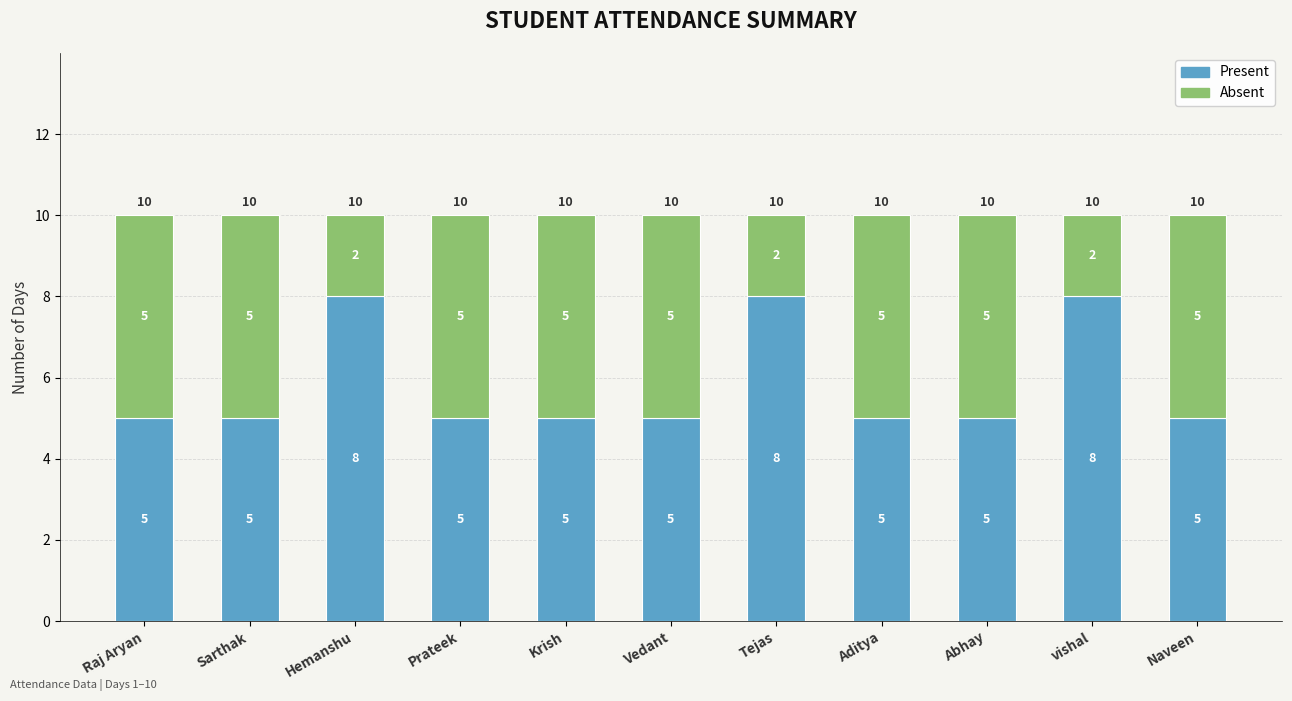

Reading left to right, list the values for the Present series.

Raj Aryan=5	Sarthak=5	Hemanshu=8	Prateek=5	Krish=5	Vedant=5	Tejas=8	Aditya=5	Abhay=5	vishal=8	Naveen=5